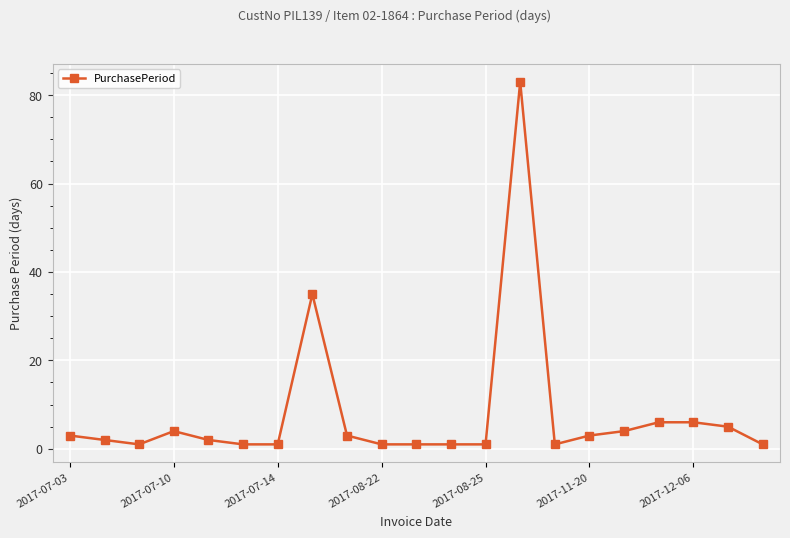

True or false: there are more than 0 points higher than both neighbors.

True